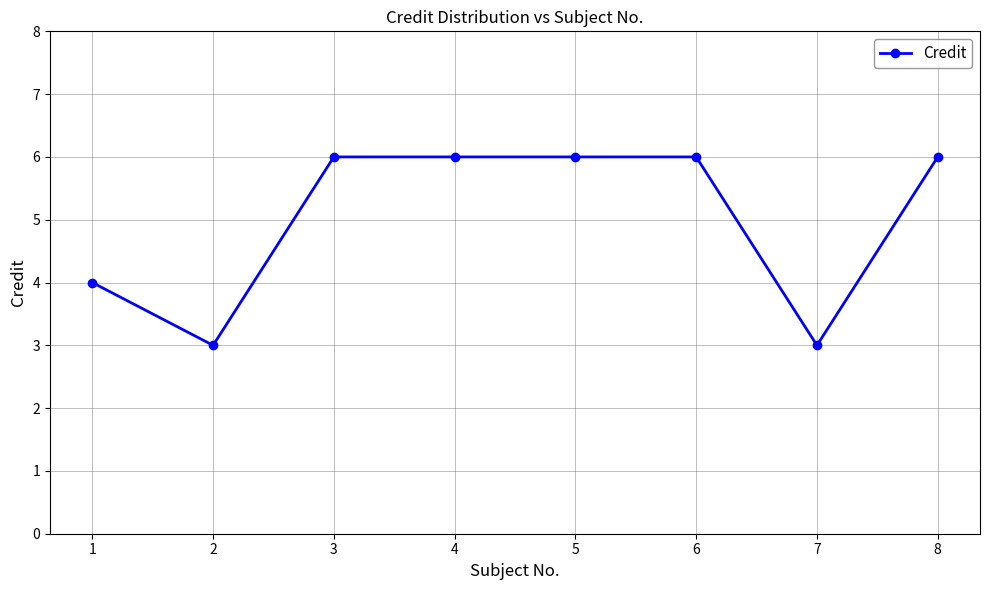

Between 7 and 8, which is larger?

8